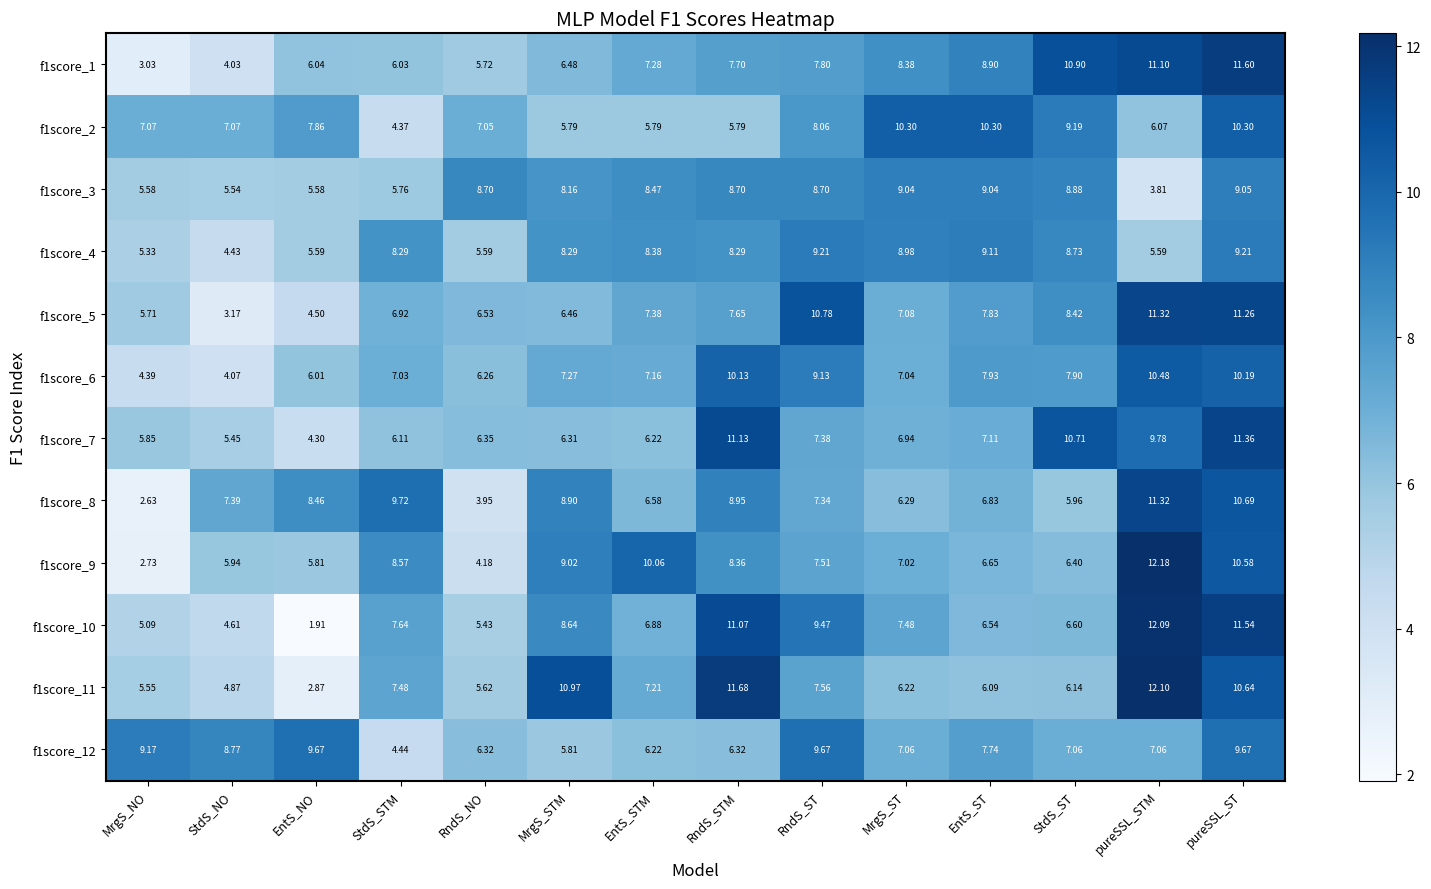

Where does the f1score_1 series first go above 7?

EntS_STM